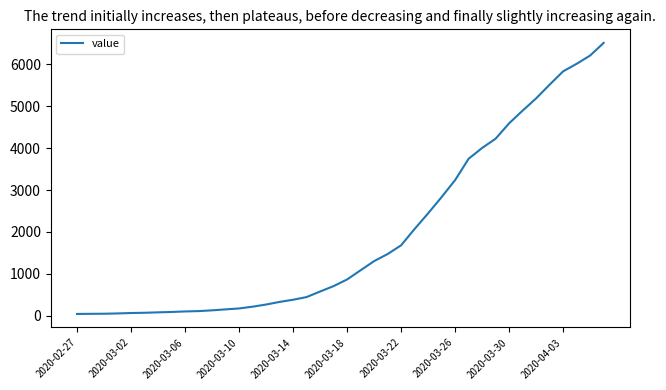

What is the maximum value shown in the chart?

6512